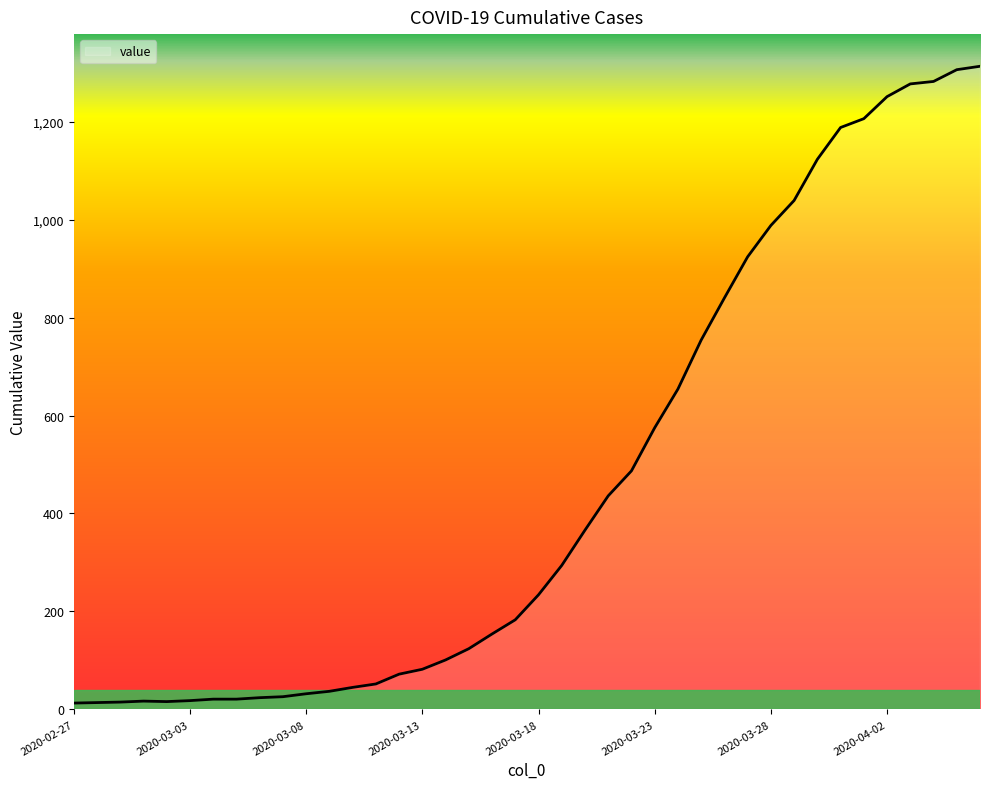

What is the maximum value shown in the chart?

1313